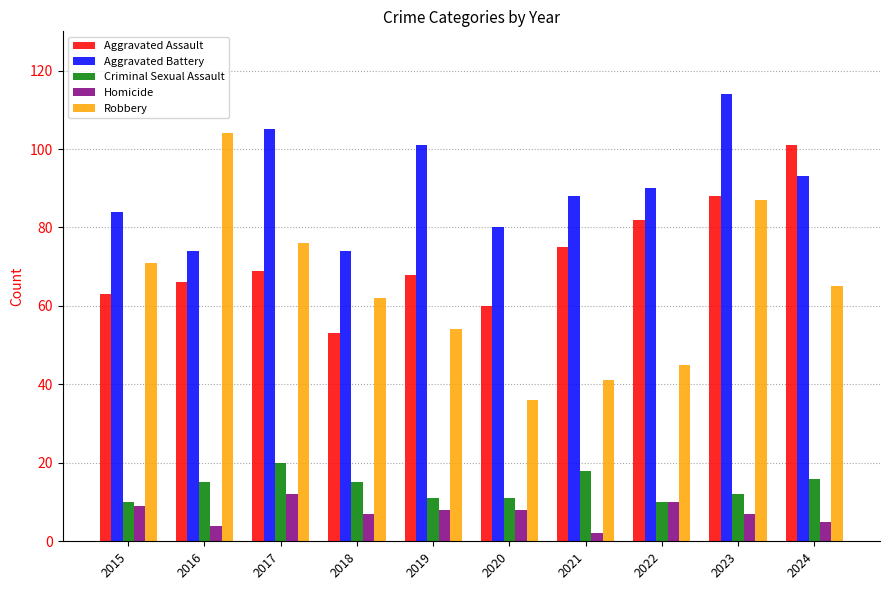

What is the difference between the Aggravated Assault values at 2023 and 2020?

28